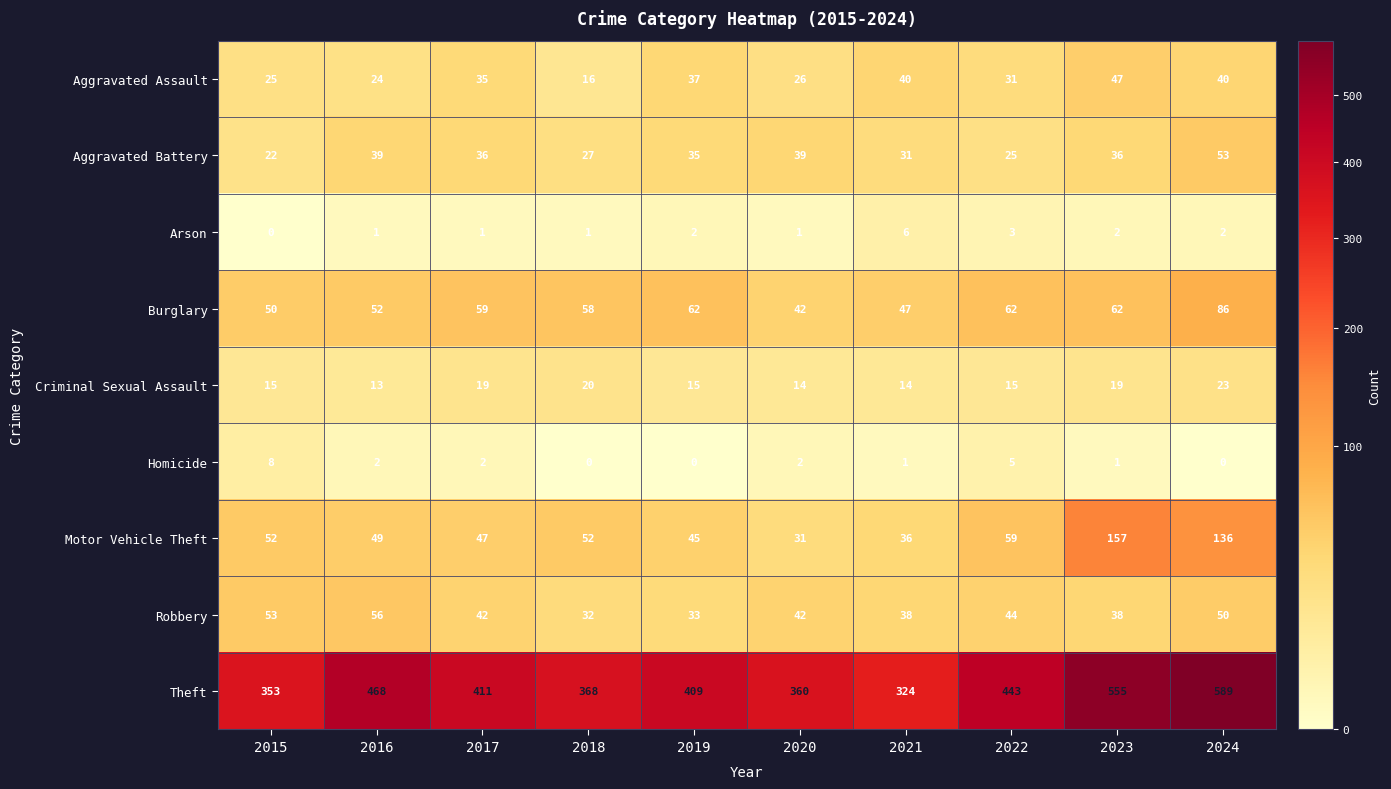

Which category has the highest value in the Motor Vehicle Theft series?

2023